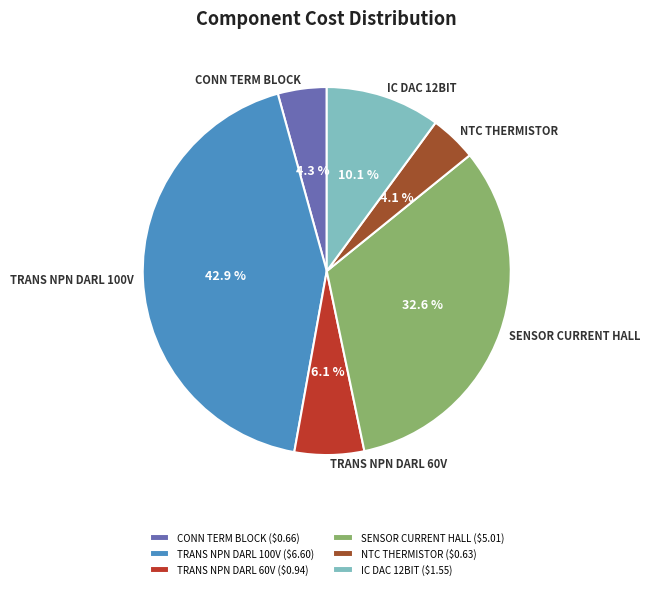

Does any single category account for the majority?

No